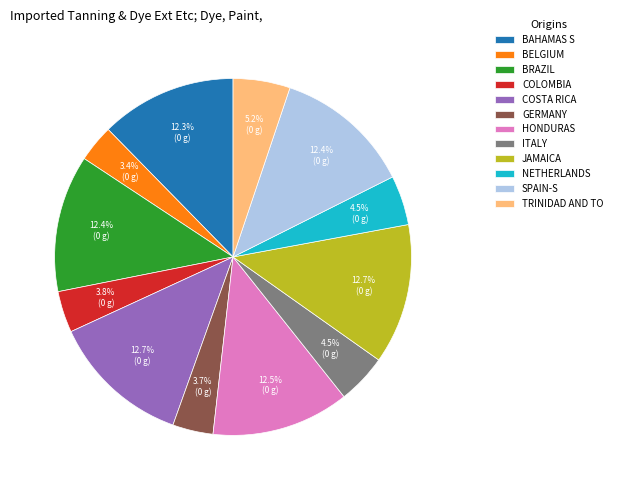

Is there a majority slice in this chart?

No